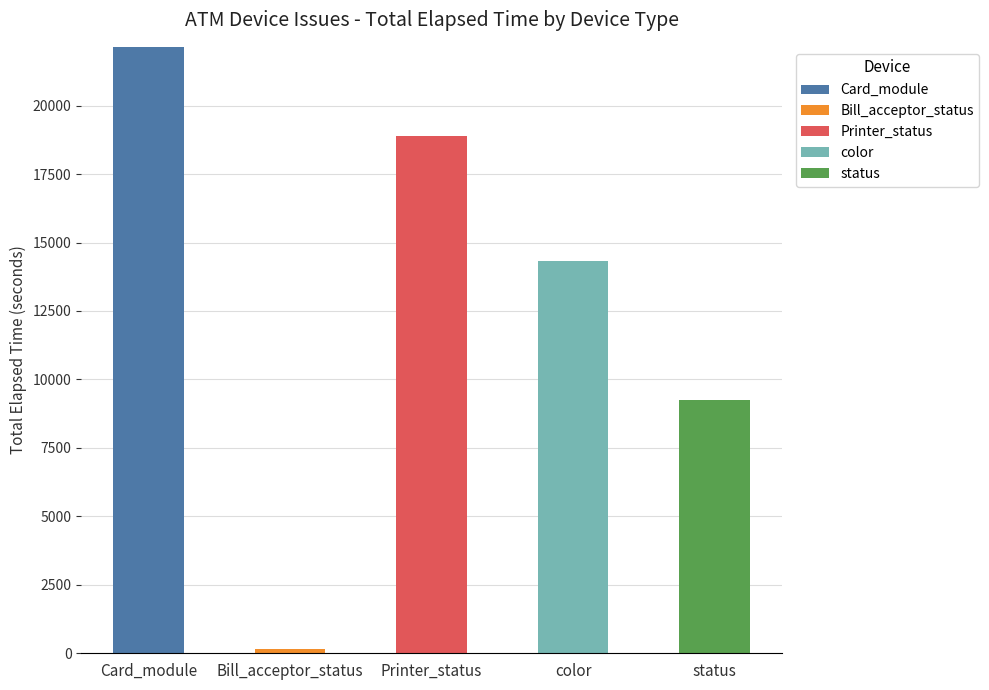

What is the sum of all Card_module values?

22145